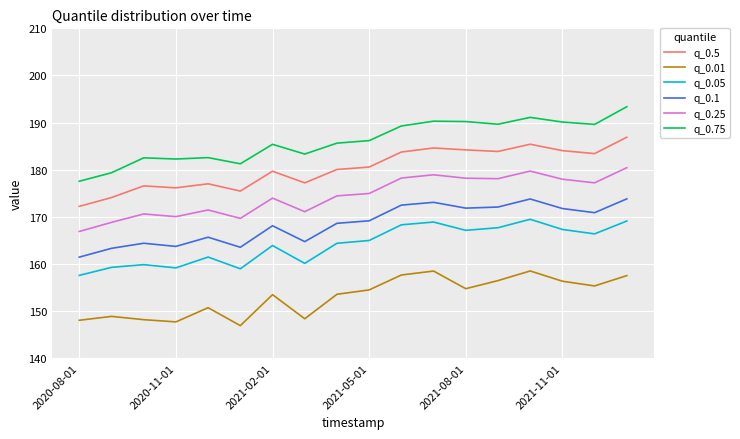

True or false: q_0.05 and q_0.25 intersect in this chart.

False